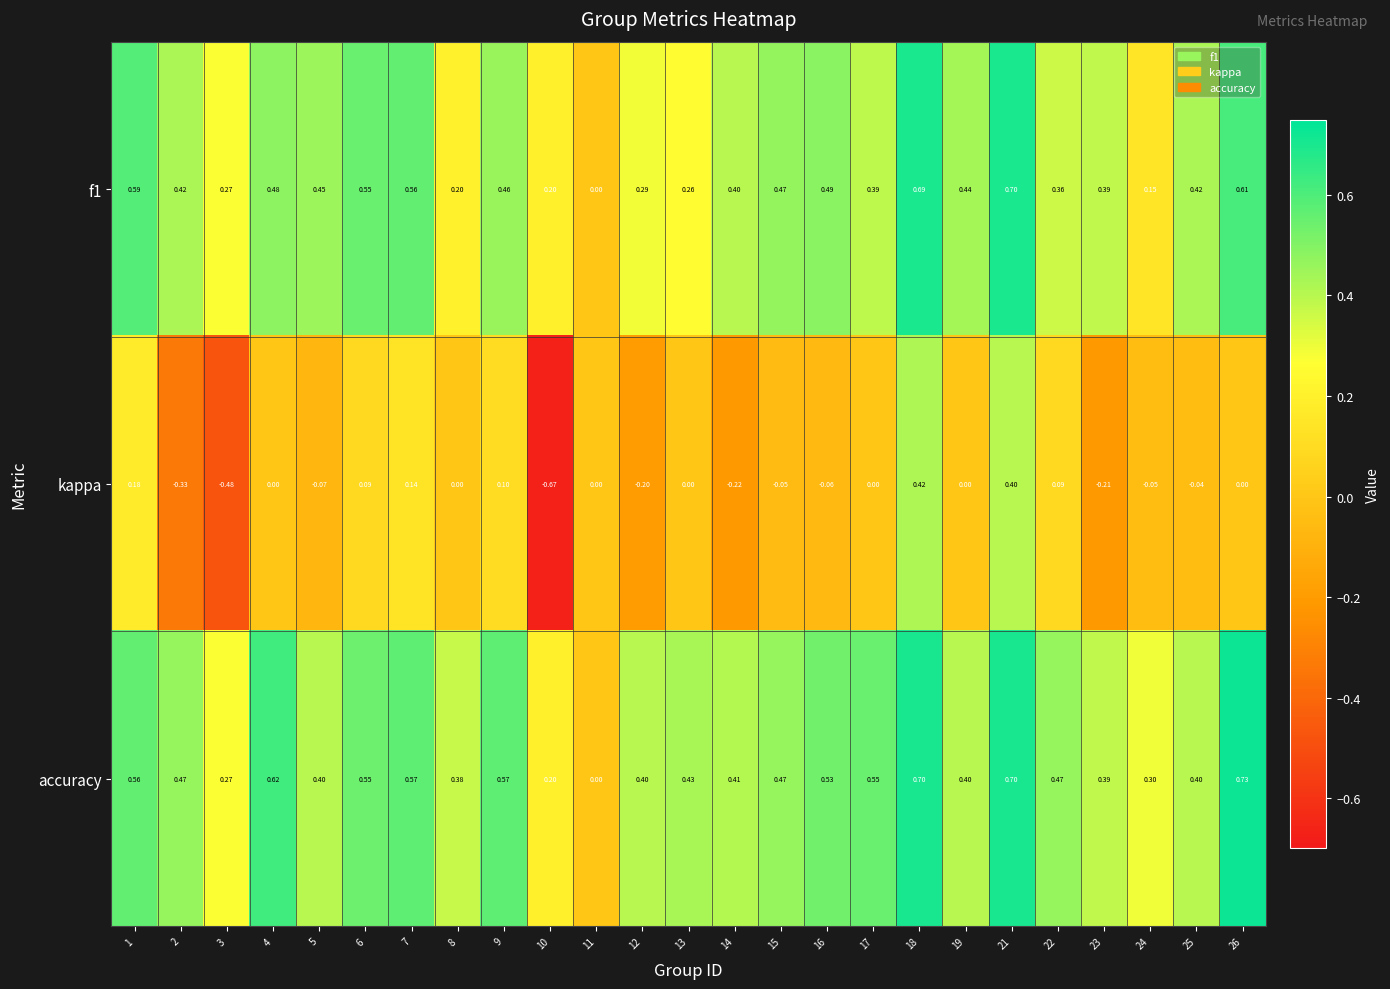

Which series changed the most between 12 and 13?

kappa